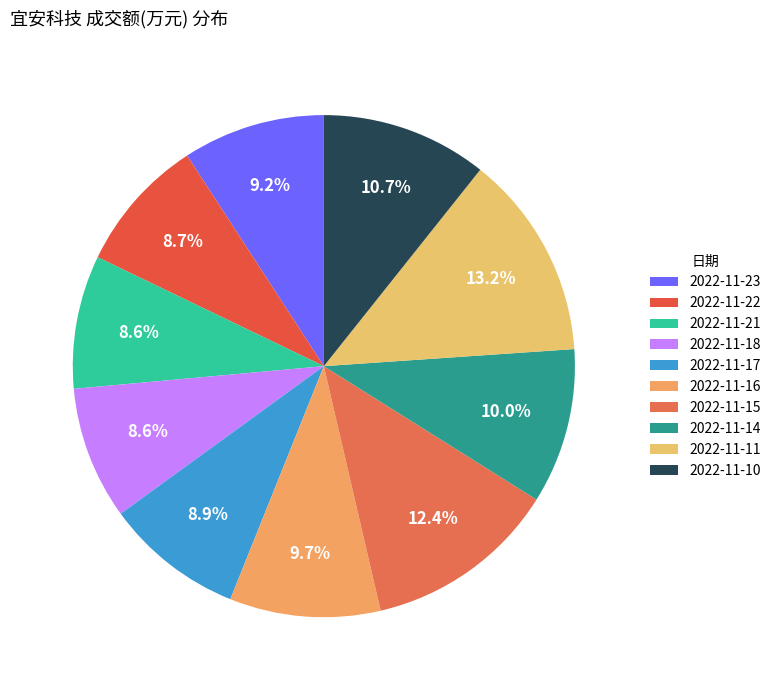

Does 2022-11-21 account for over 50% of the chart?

No